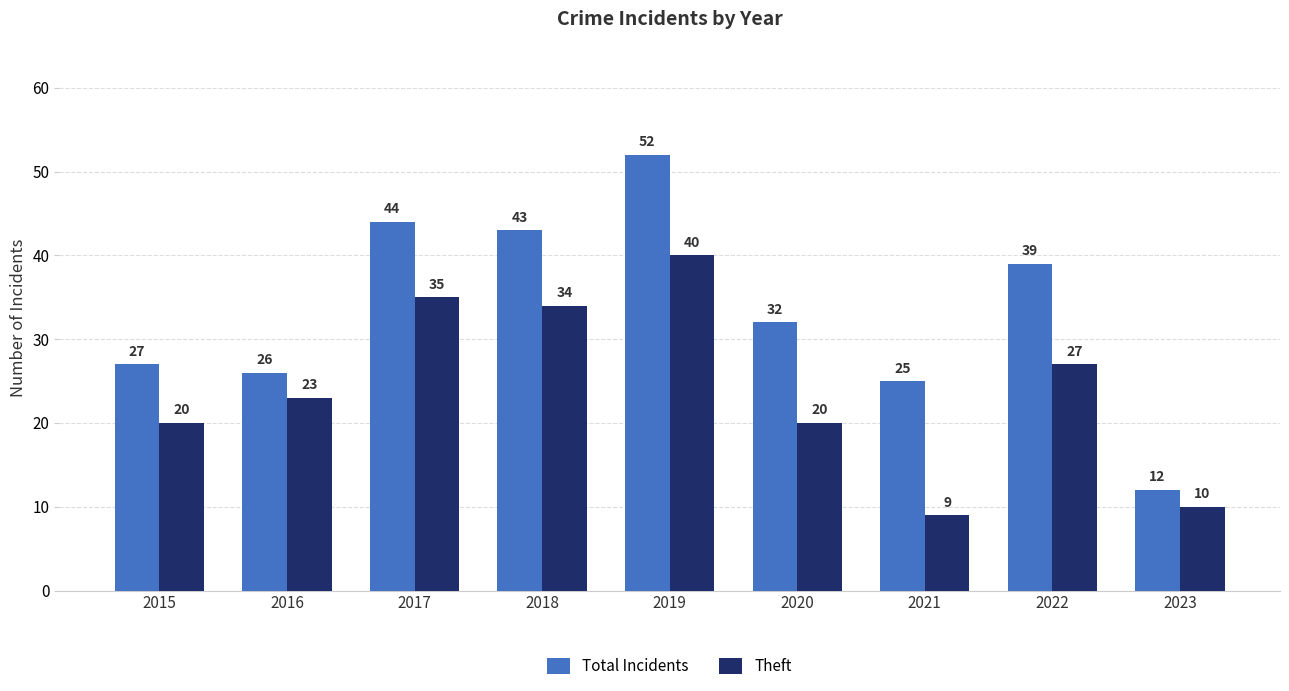

What is the value of the Theft bar at the 8th from the left?

27